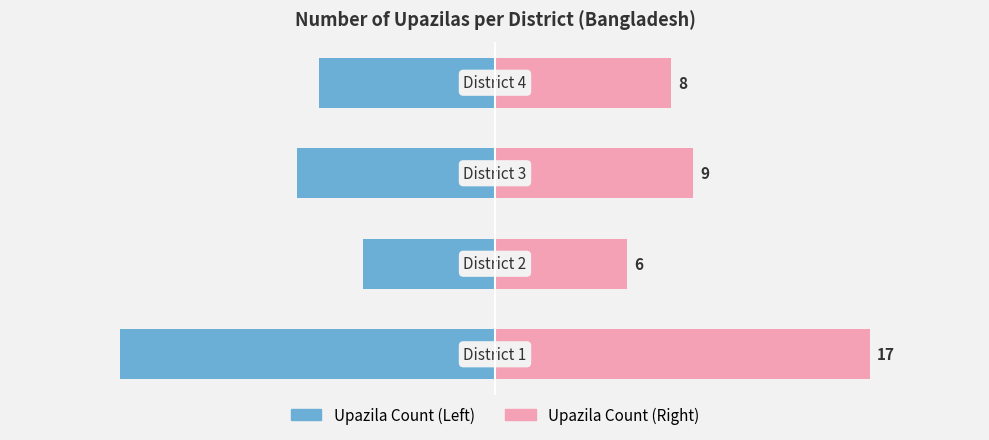

What is the difference between the maximum and minimum values in the Upazila Count (Right) series?

11